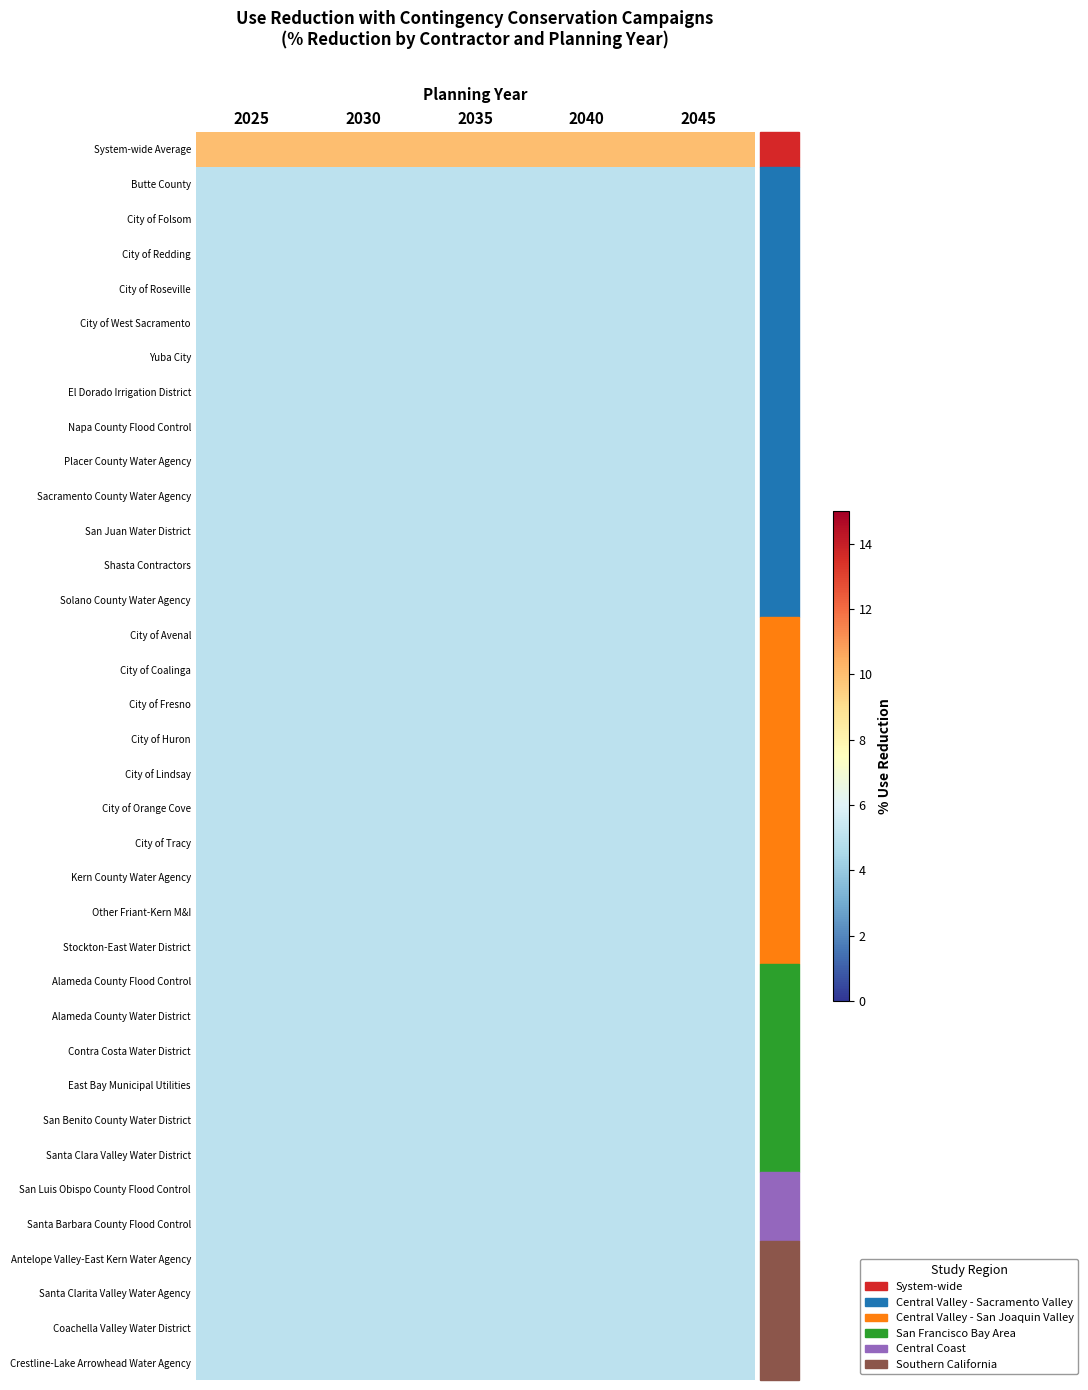

Which series changed the most between 2025 and 2040?

System-wide Average